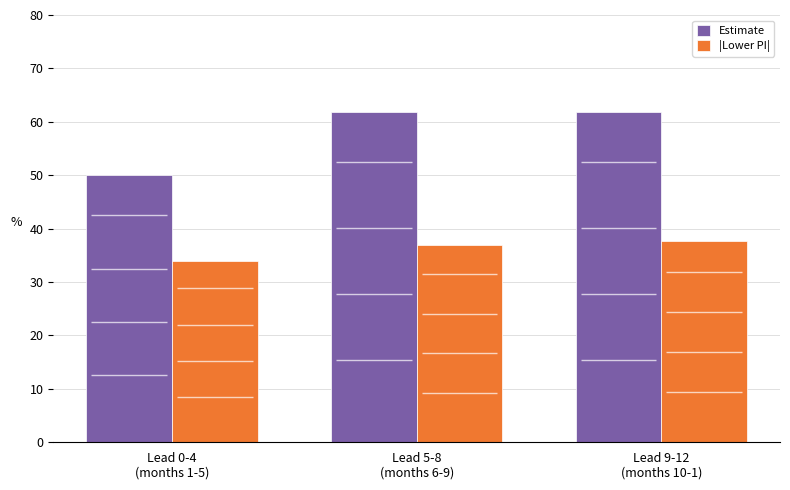

What are all the series names shown in the legend?

Estimate, |Lower PI|